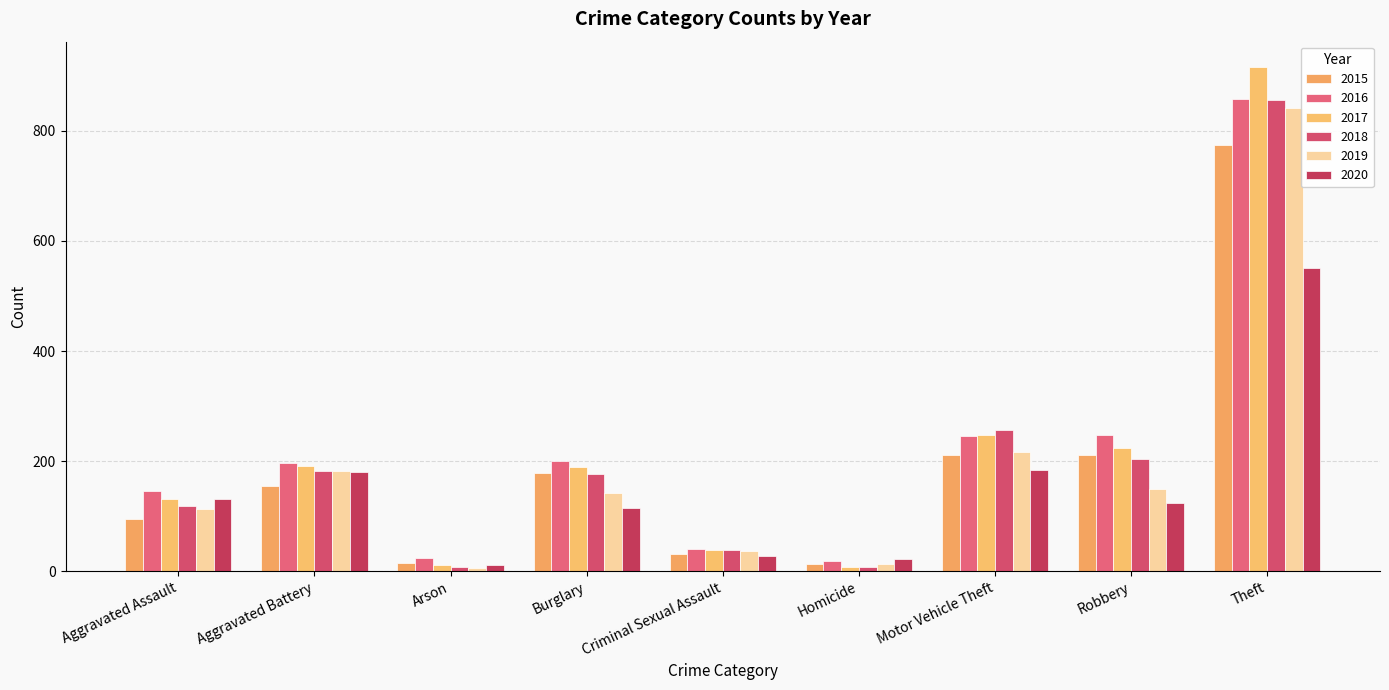

Between Robbery and Aggravated Assault, which is larger?

Robbery